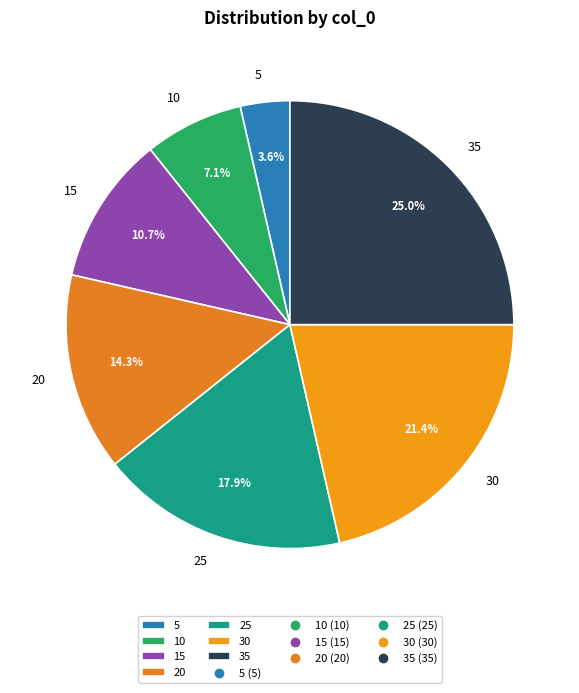

How many segments does this pie chart have?

7